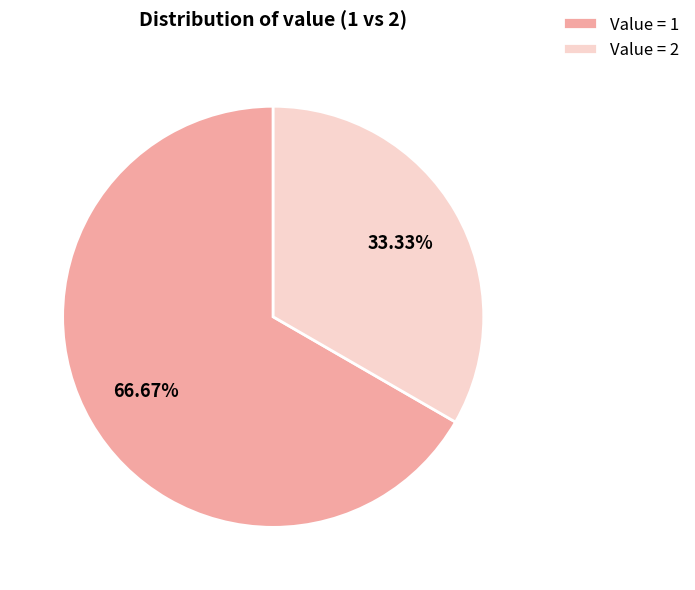

Is Value = 1 the majority of the pie?

Yes